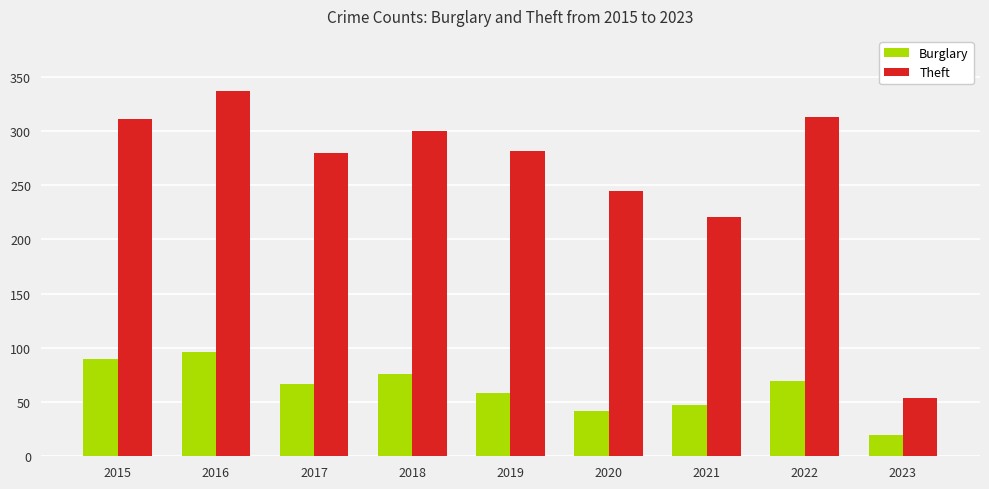

Count the number of data series in this chart.

2